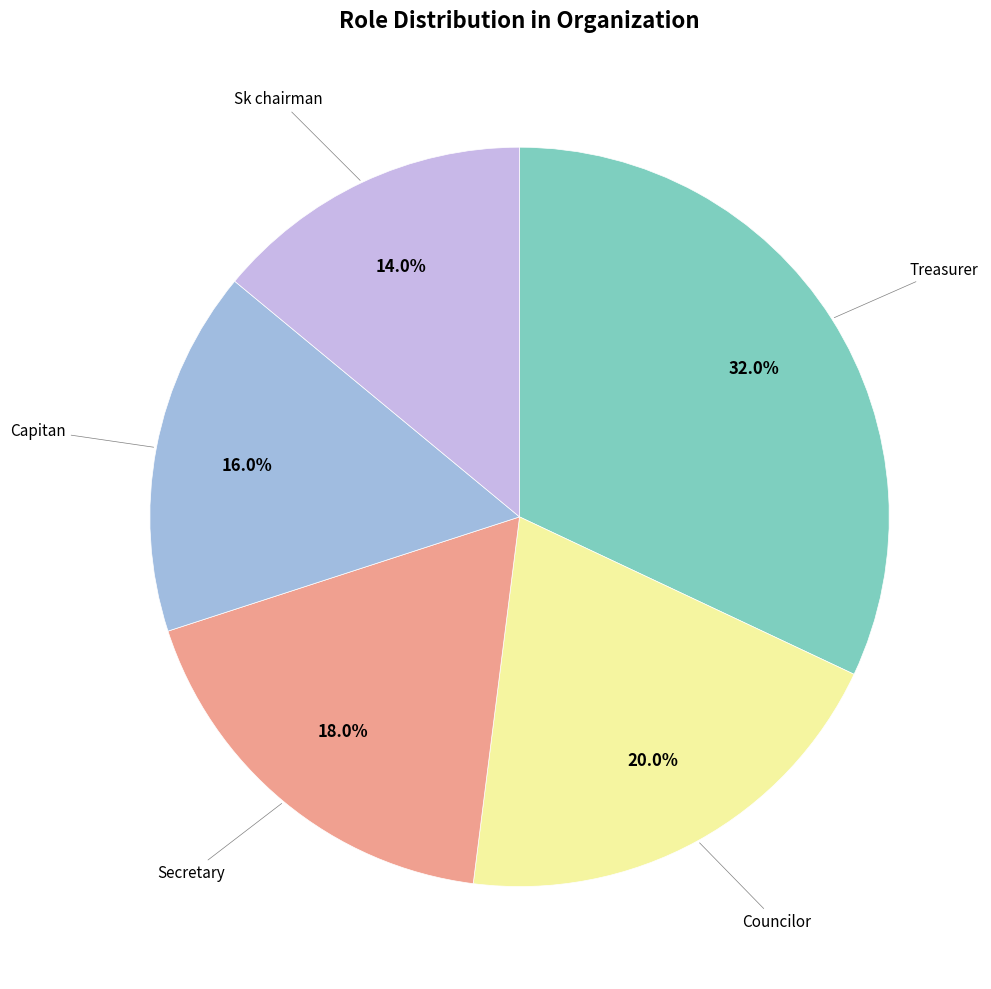

Does any single category account for the majority?

No